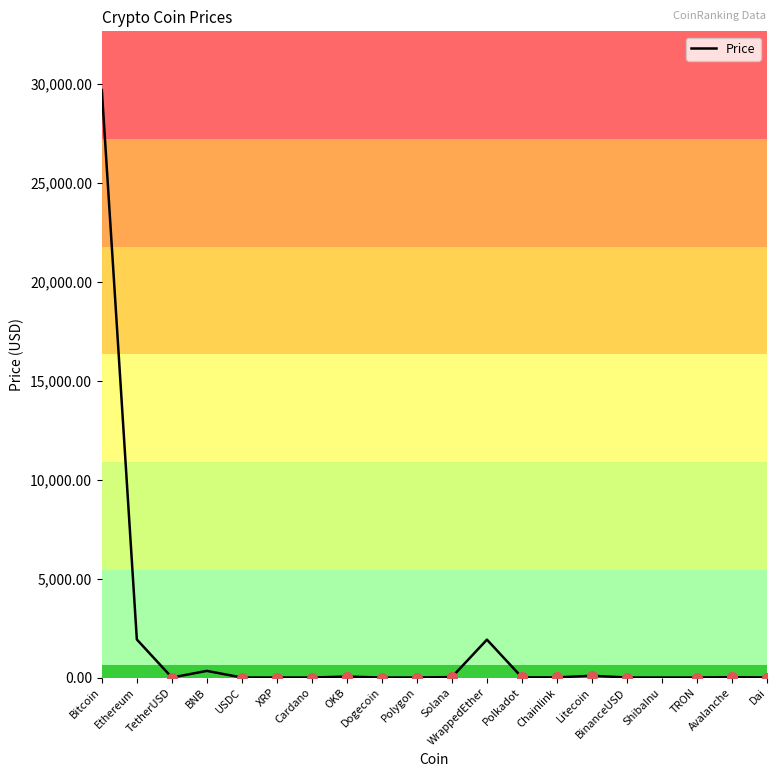

What is the difference between the second highest and second lowest values?

1922.3